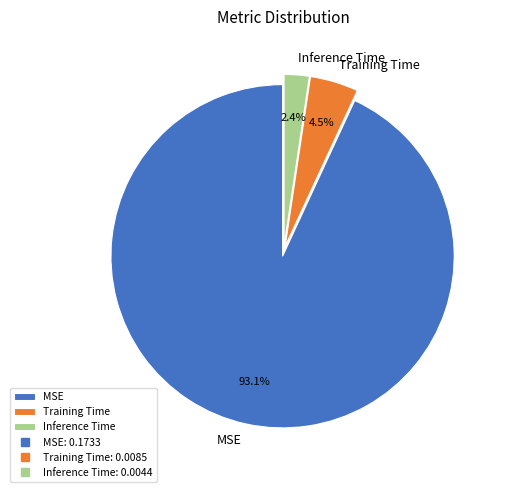

Rank the categories by value from highest to lowest.

MSE, Training Time, Inference Time